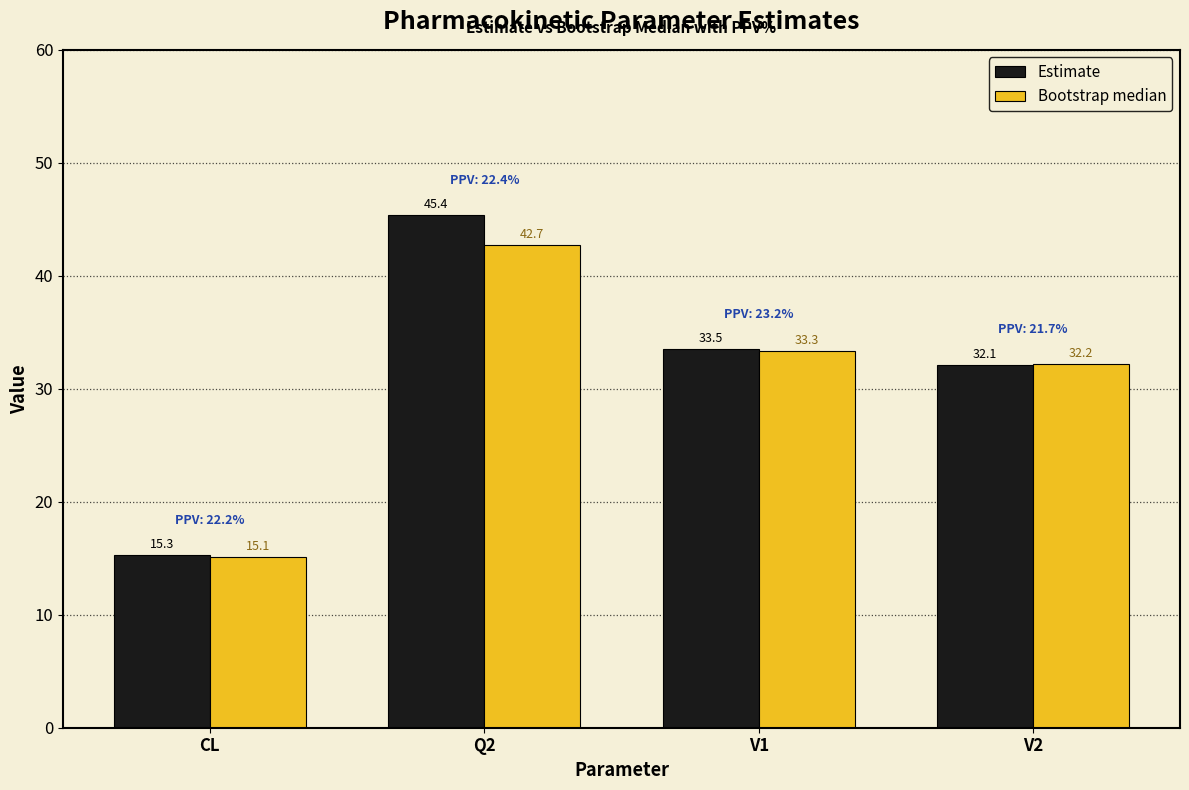

At which label does Estimate reach its minimum?

CL